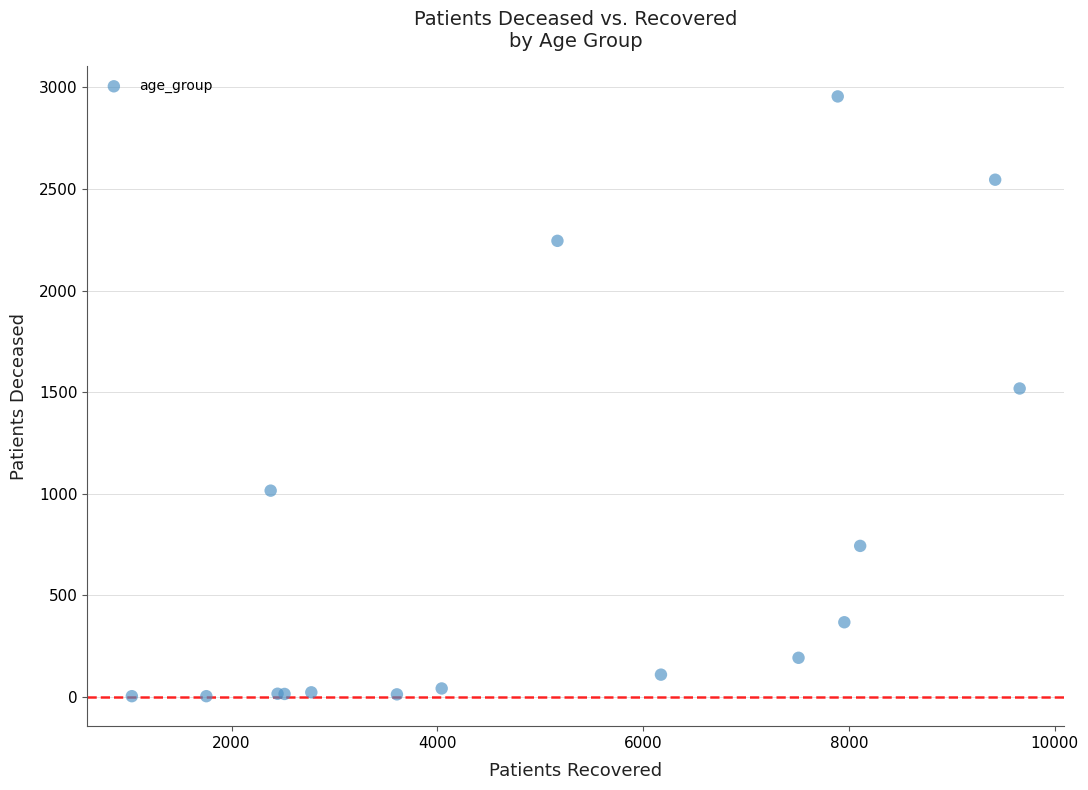

What Y value in the scatter plot is closest to 1479?

1518